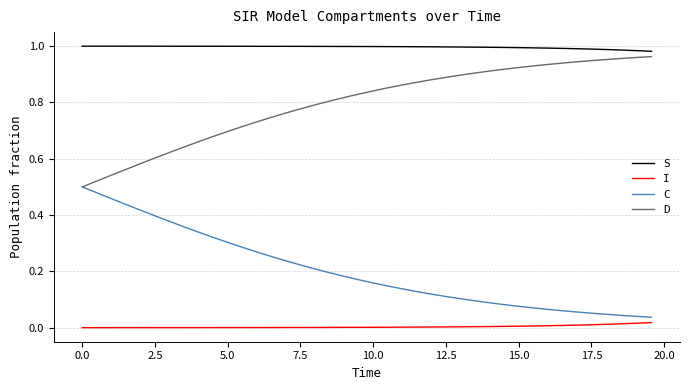

True or false: C and S cross at least once.

False